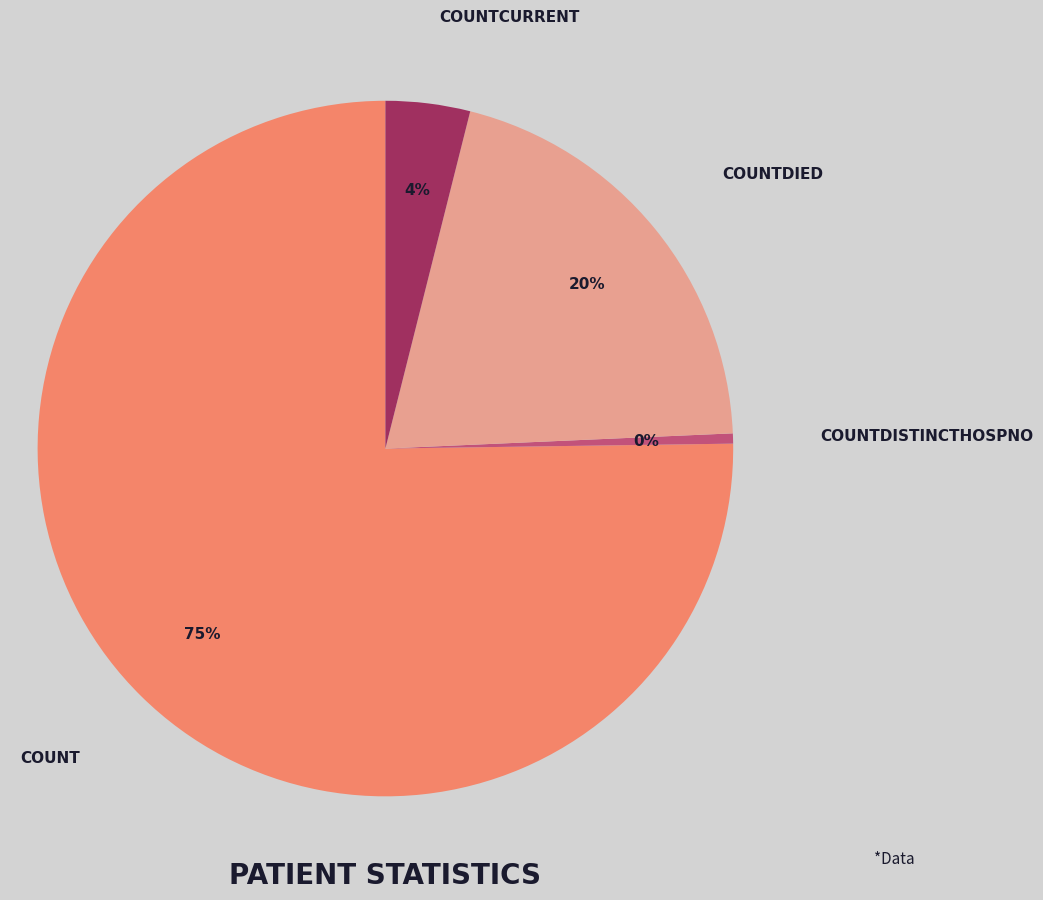

To the nearest percent, what is the average slice percentage?

25%